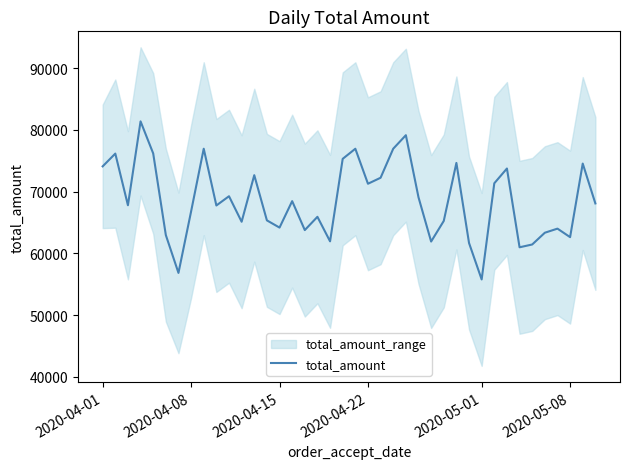

The value of total_amount at 2020-05-08 is 62640. True or false?

True